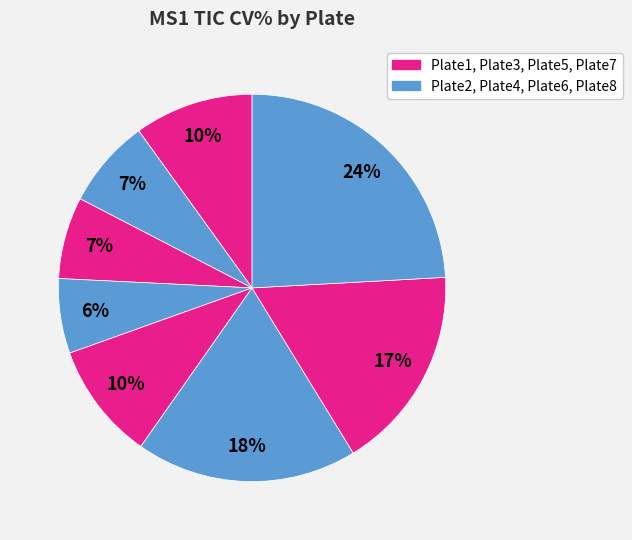

How many segments does this pie chart have?

8